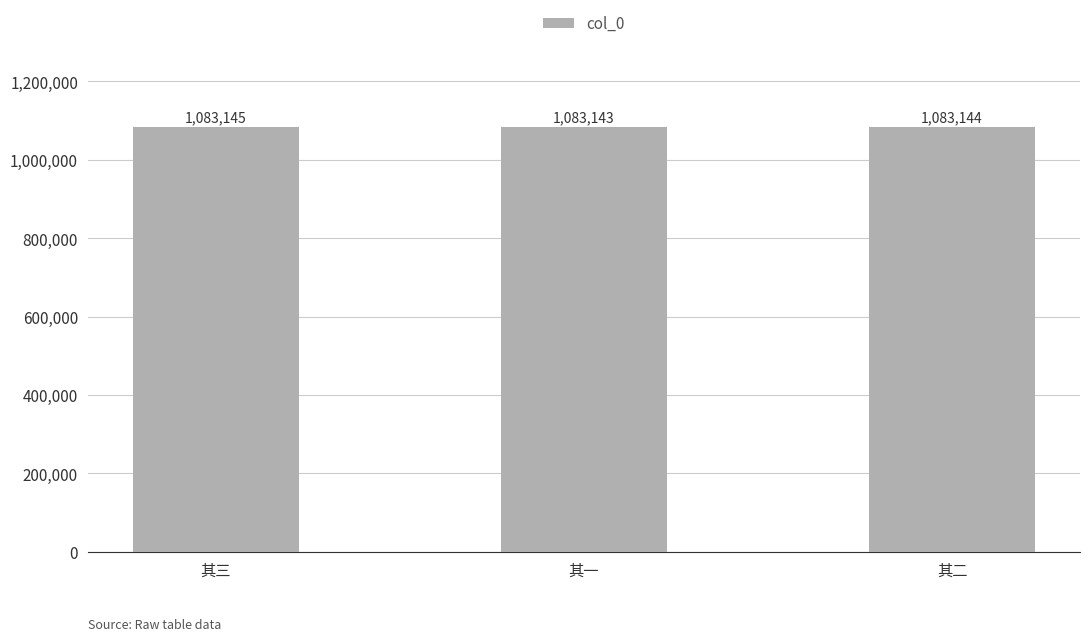

What is the label of the 3rd bar from the left?

其二